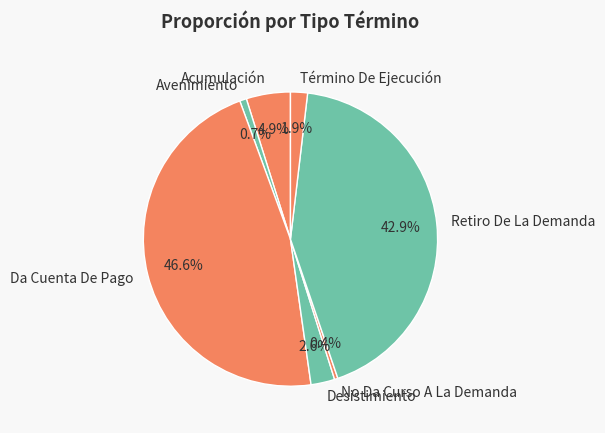

Is there a majority slice in this chart?

No